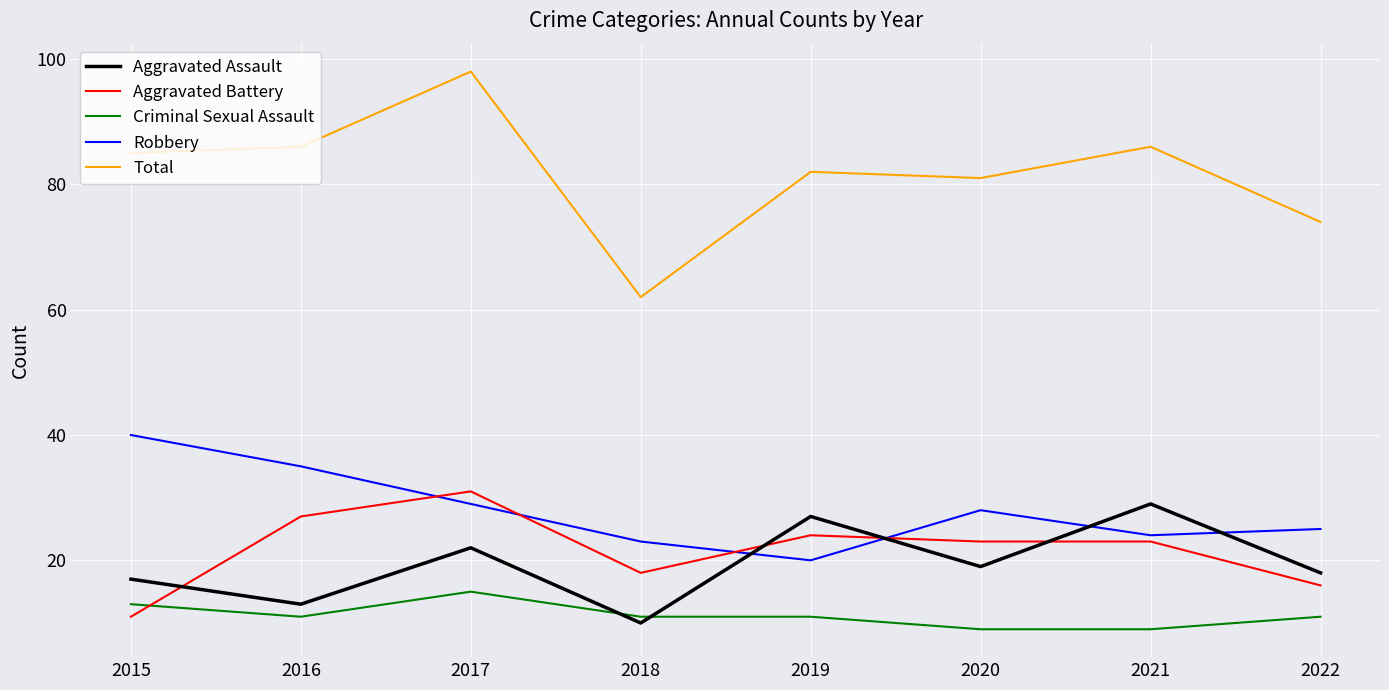

True or false: Aggravated Assault has a value of 6 at 2020.

False